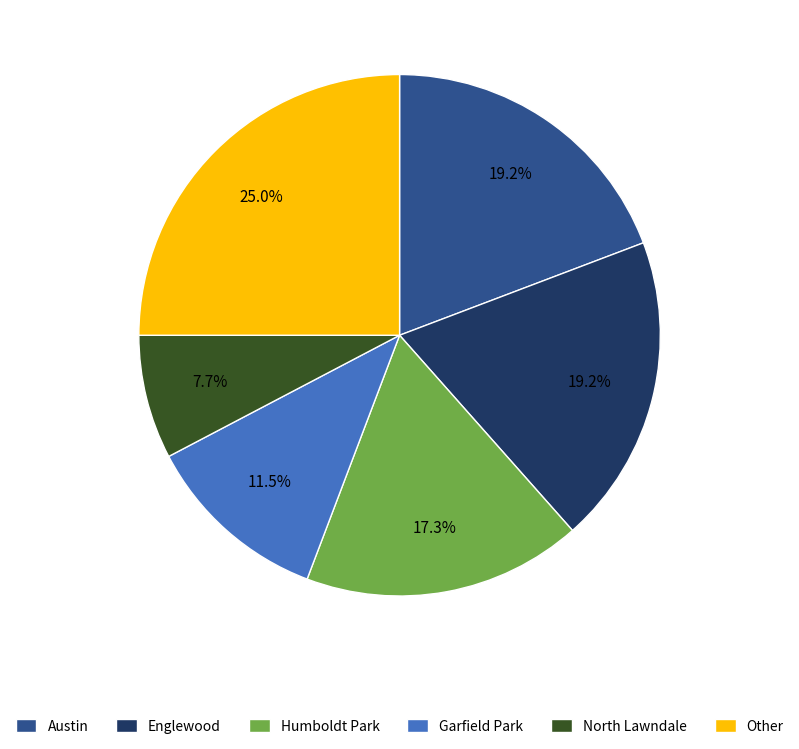

Count the number of slices in the pie.

6